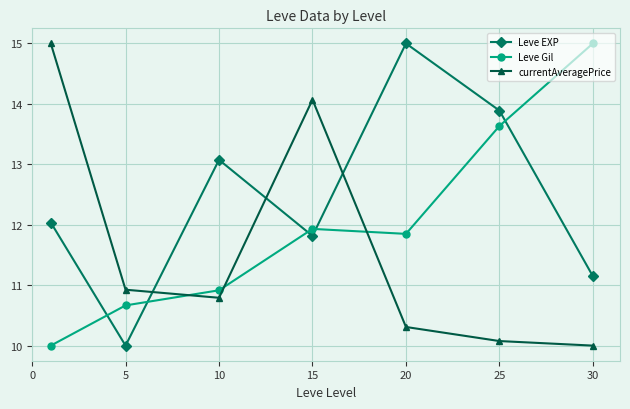

What is the difference between the maximum and minimum values in the Leve EXP series?

5.0